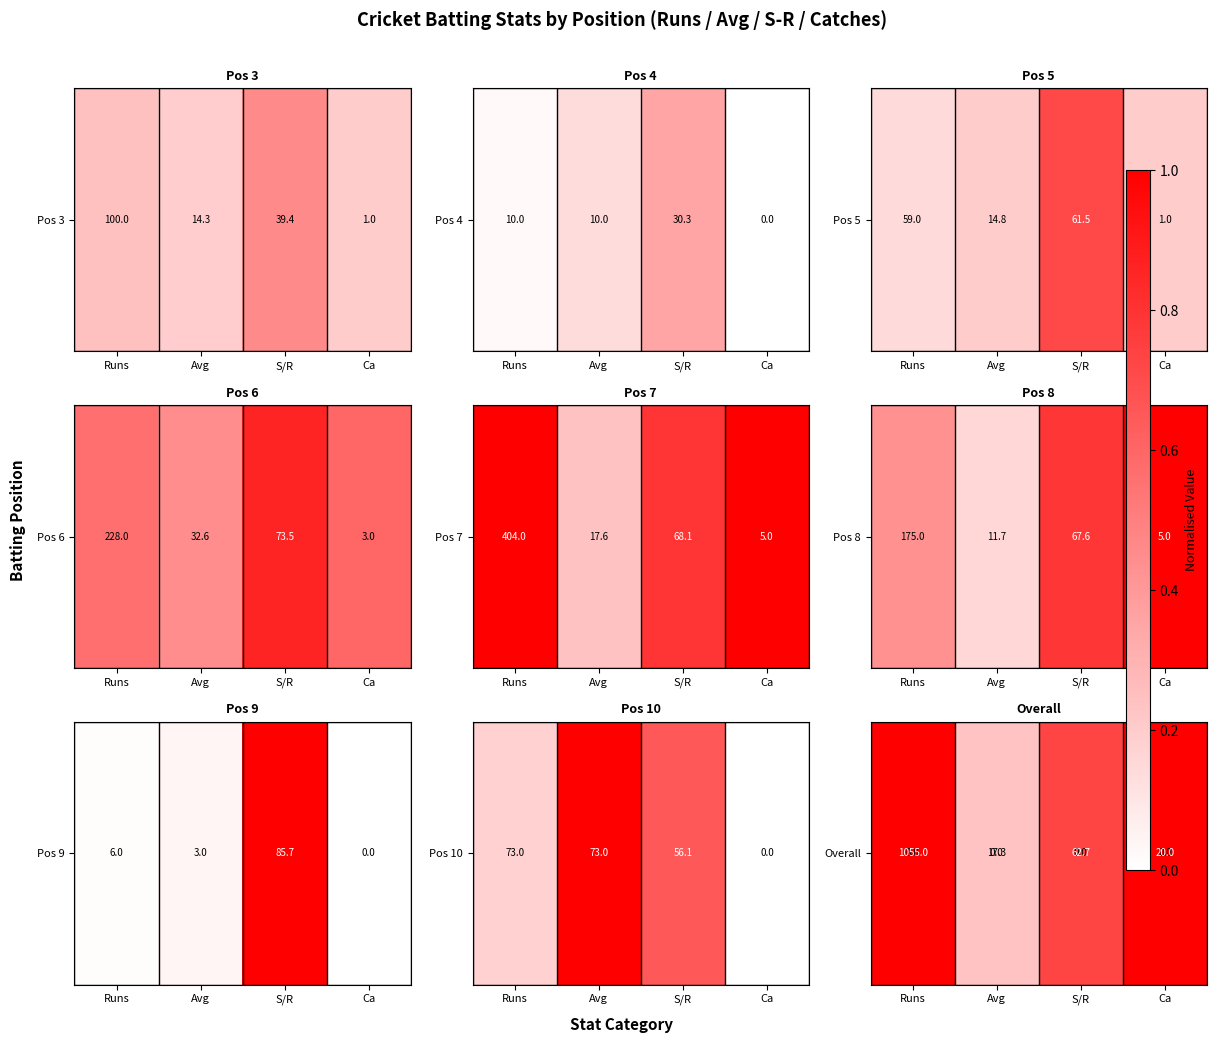

Which has a higher value, Ca or S/R?

Ca